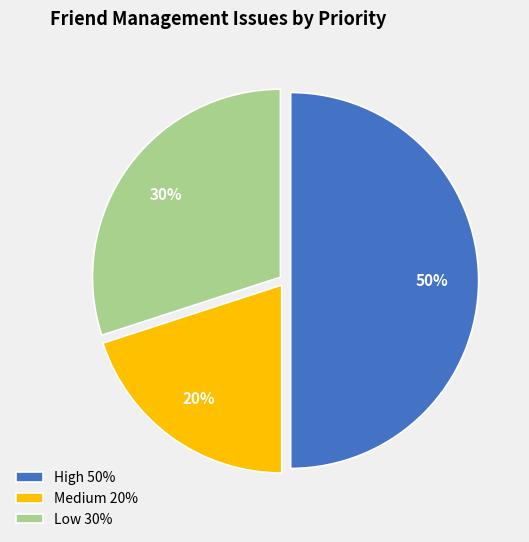

Rank the categories by value from lowest to highest.

Medium 20%, Low 30%, High 50%